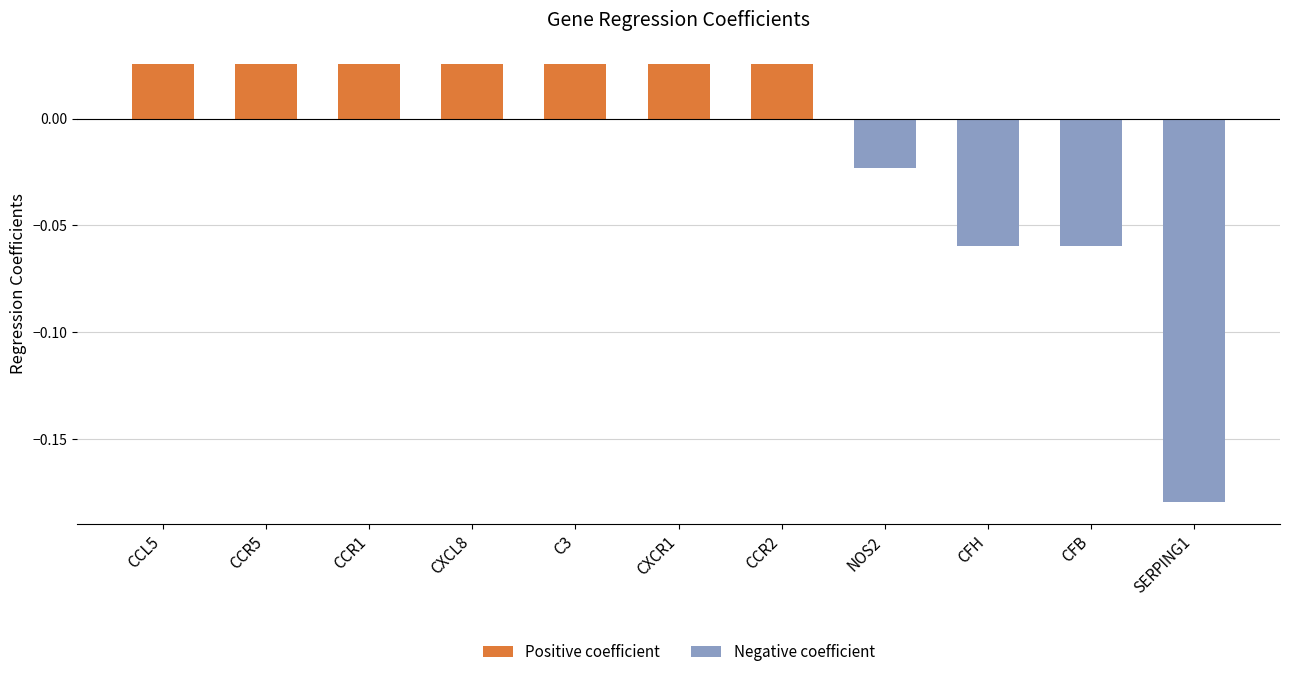

The chart shows a value of -0.0 at CFH. True or false?

False